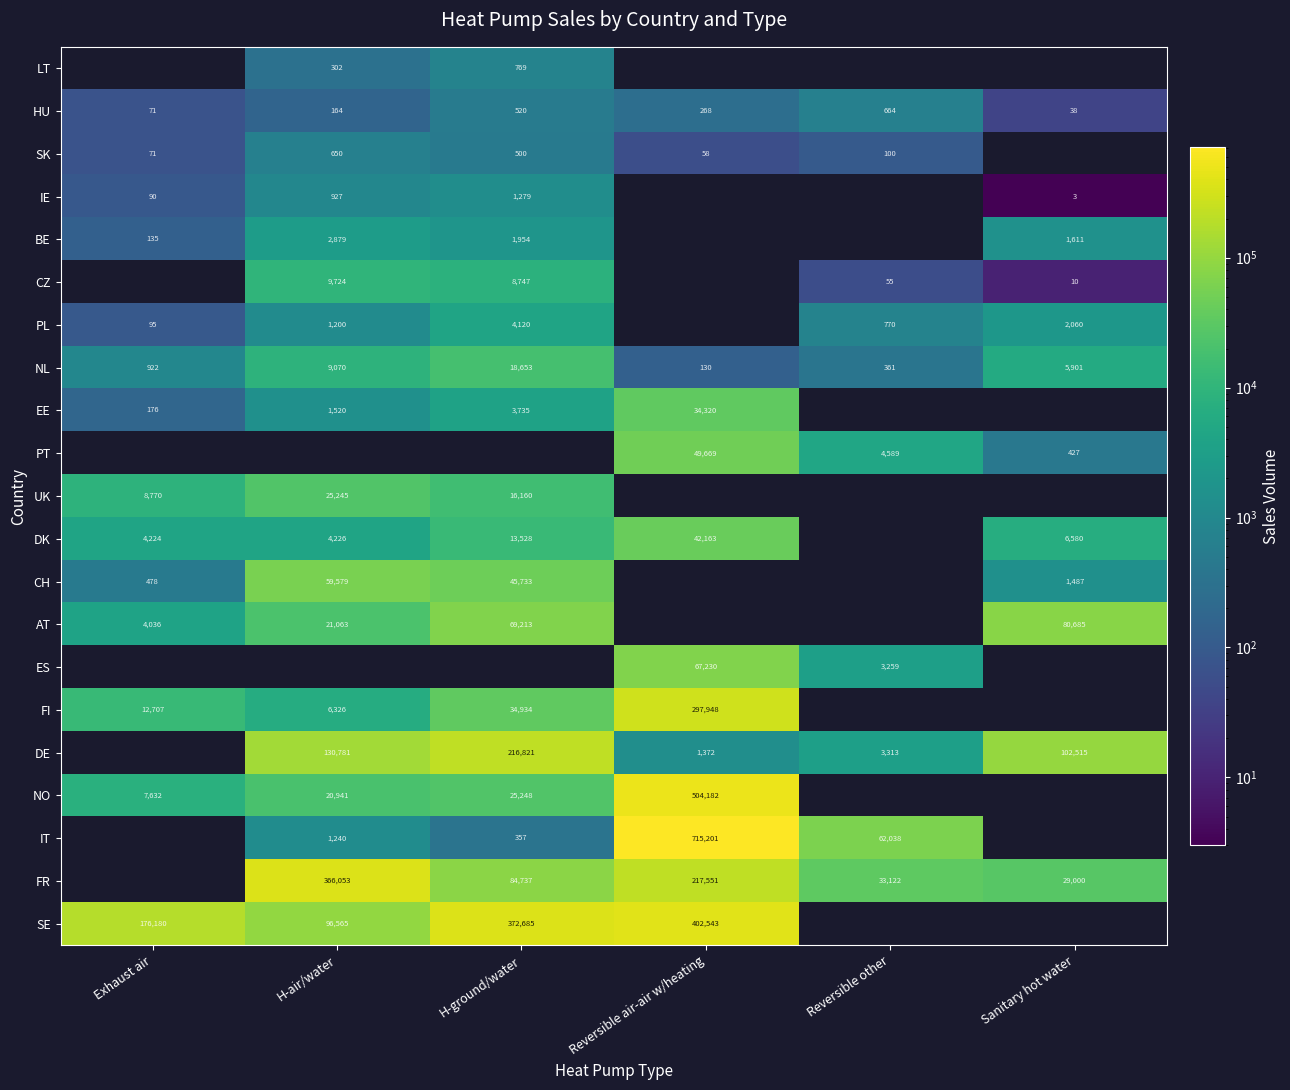

True or false: UK has a value of 27862 at H-ground/water.

False